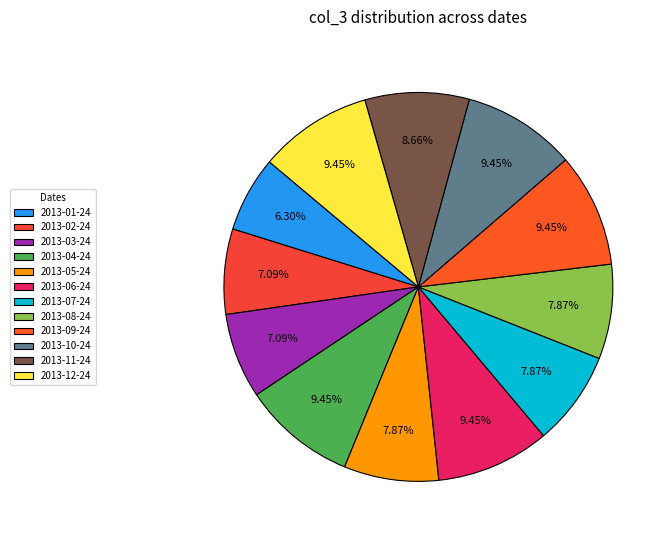

What percentage is NOT represented by 2013-02-24?

92.9%